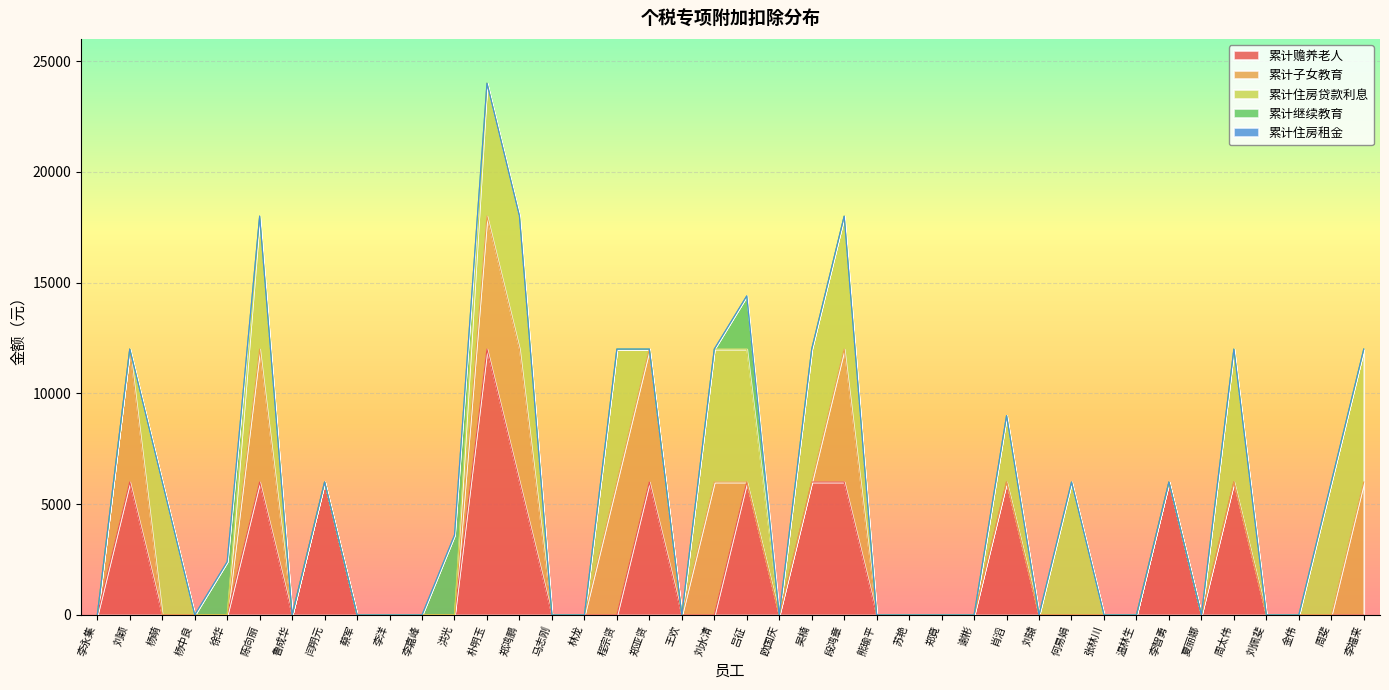

At how many categories does at least one series exceed 851?

20